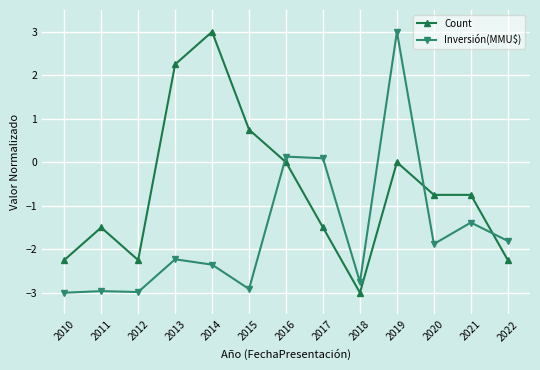

What is the difference between the maximum and minimum values in the Inversión(MMU$) series?

6.0